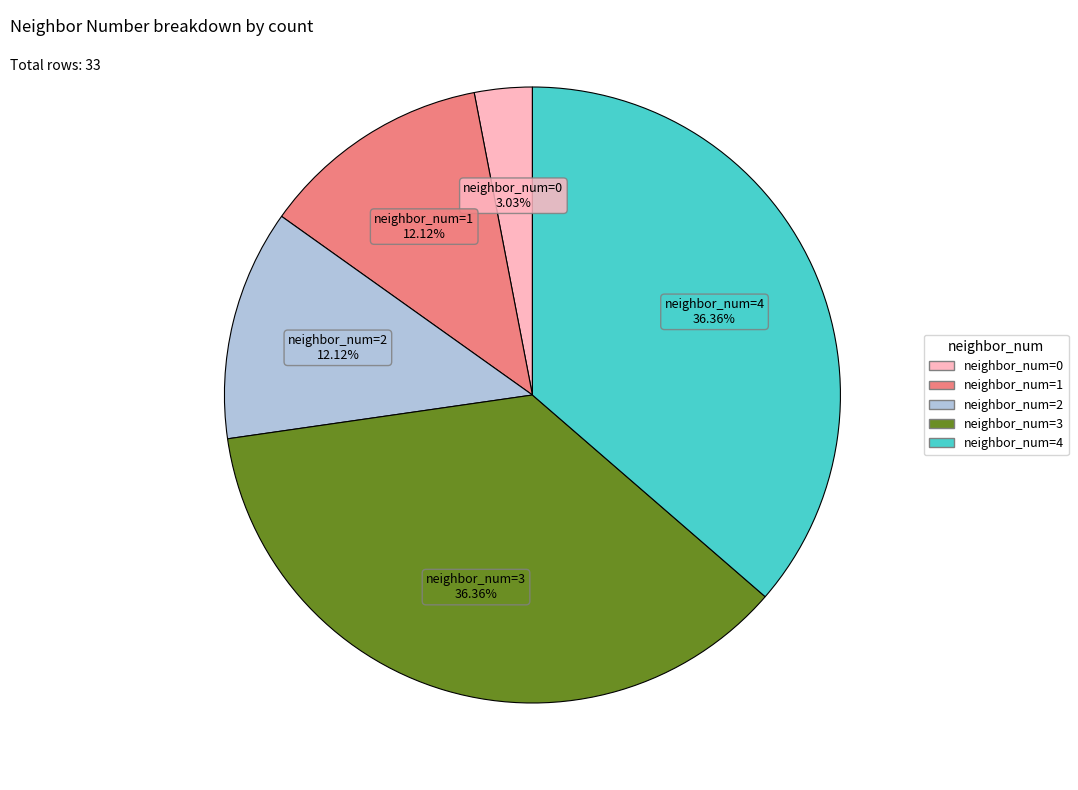

Between neighbor_num=2 and neighbor_num=3, which is larger?

neighbor_num=3